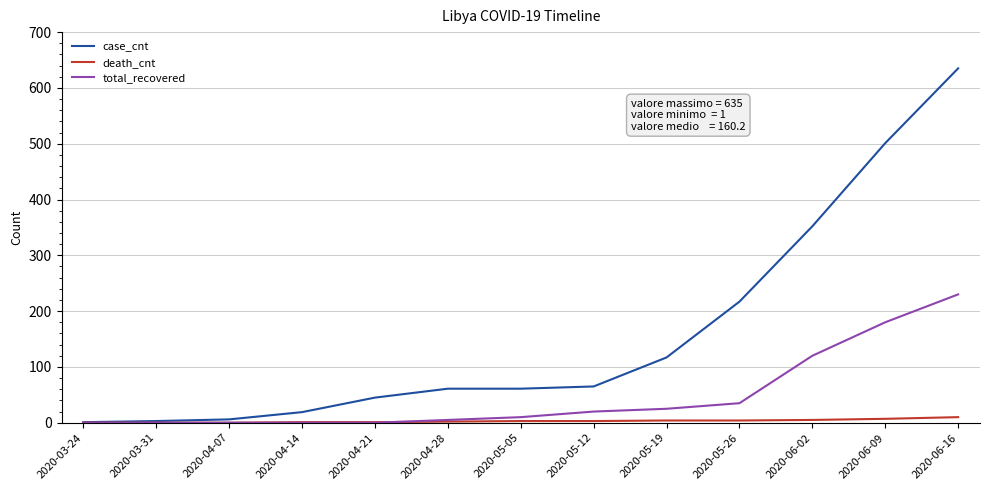

What are all the series names shown in the legend?

case_cnt, death_cnt, total_recovered